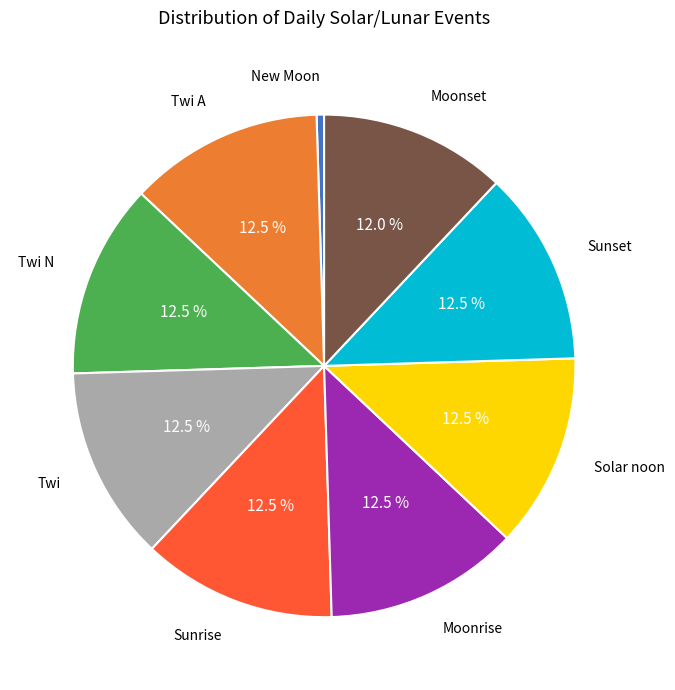

Approximately how many times larger is the value at Twi compared to Solar noon?

1.0